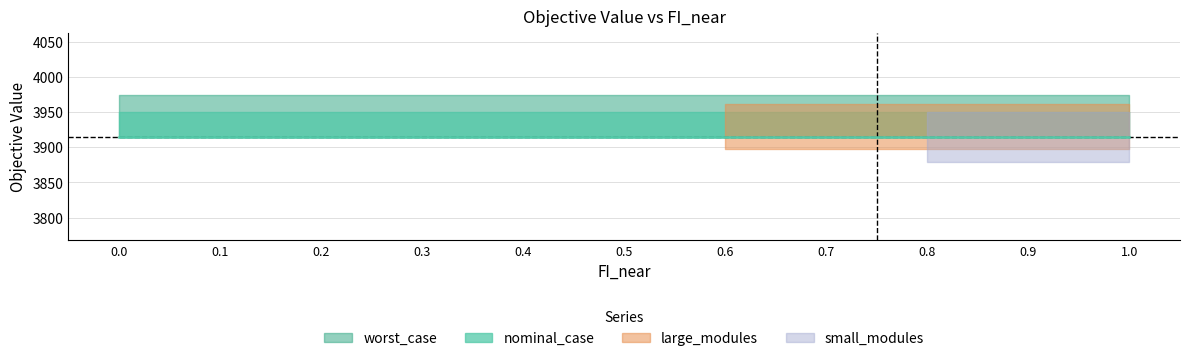

What is the approximate value of nominal_case at 0.8?

3914.9